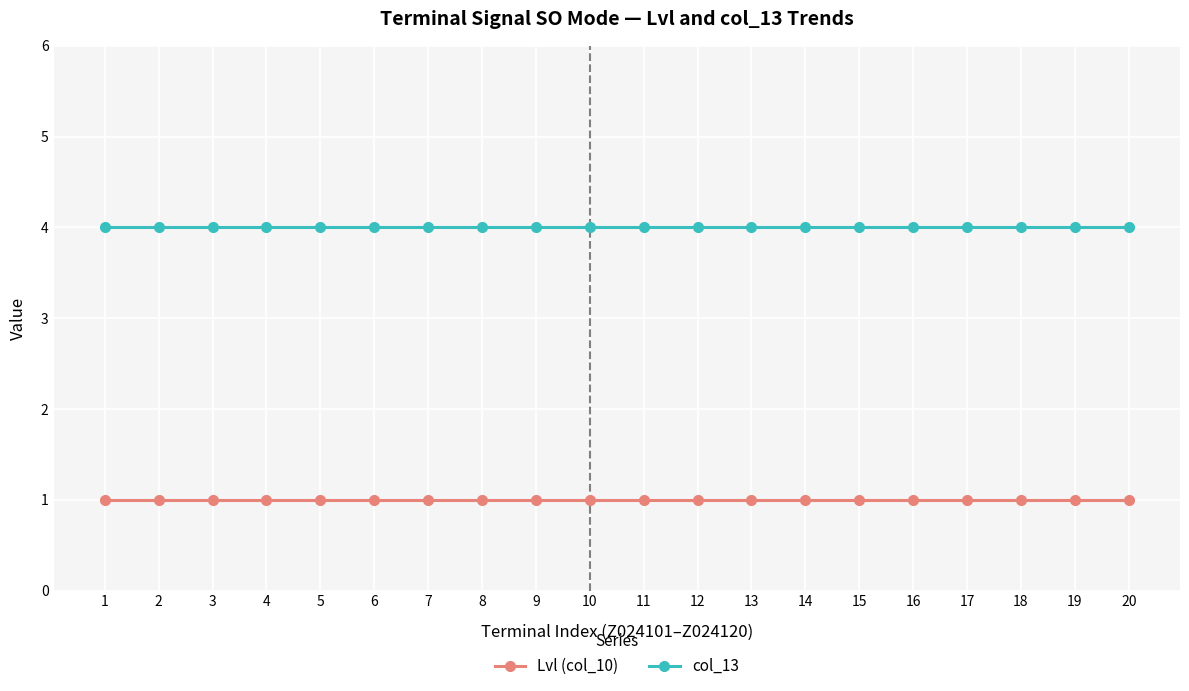

What is the total value across all series at 16?

5